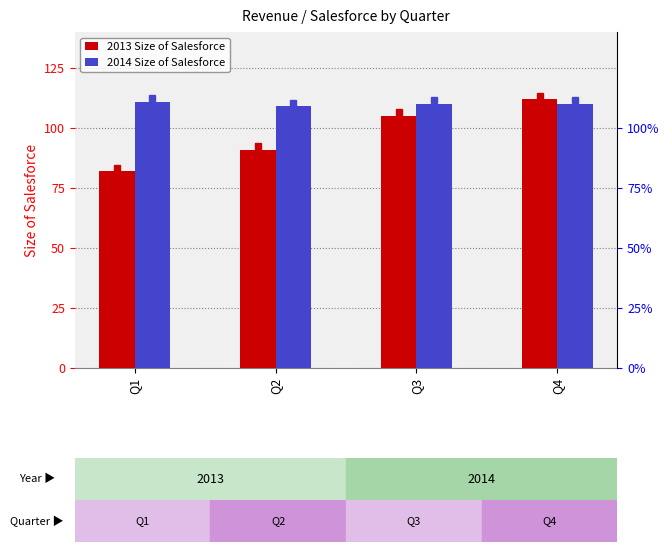

Rank the categories by 2013 Size of Salesforce value from lowest to highest.

Q1, Q2, Q3, Q4